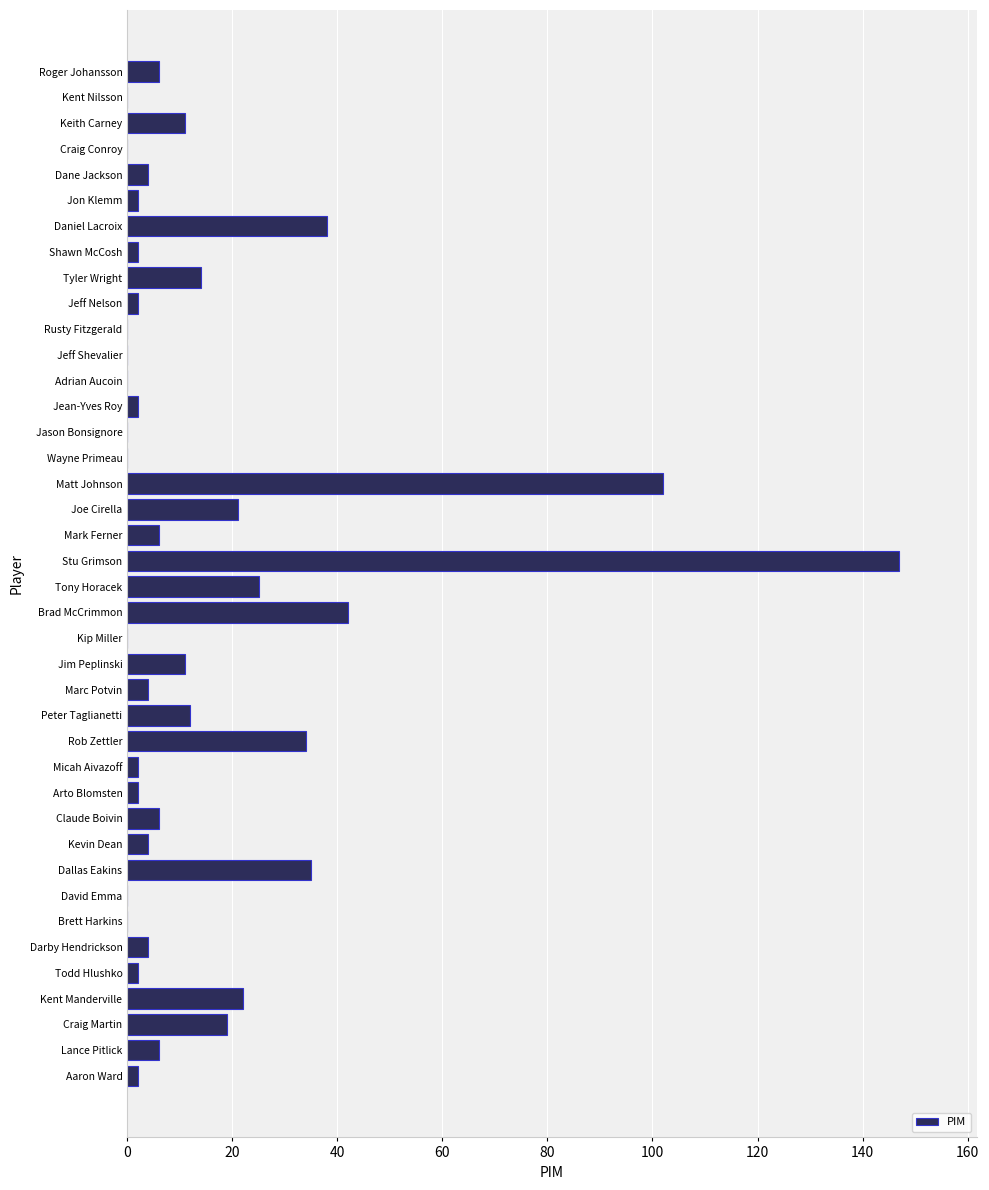

Are the bars grouped side by side (vs. stacked)?

No